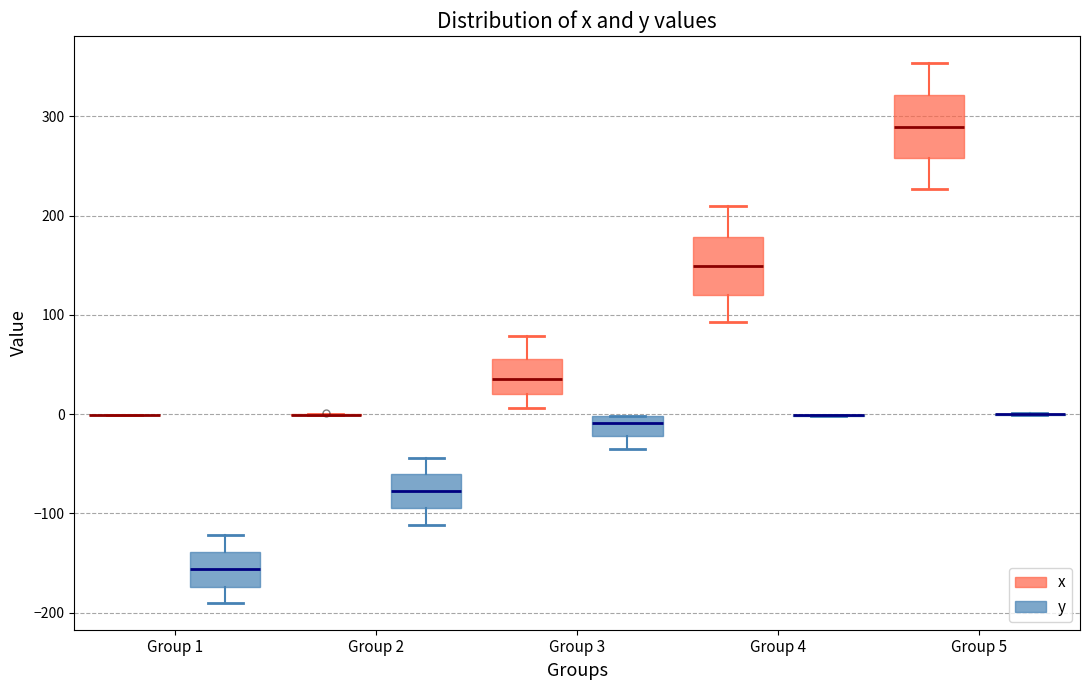

Reading left to right, read every box against the y-axis: the position of its median line, the range the box covers, and the ends of its whiskers. The values are not printed on the chart, so give them approximately, as read against the axis.

Group 1 (x): box collapsed to a line at 0, whiskers 0 to 0
Group 1 (y): median -160, box -170 to -140, whiskers -190 to -120
Group 2 (x): box collapsed to a line at 0, whiskers 0 to 0
Group 2 (y): median -80, box -100 to -60, whiskers -110 to -40
Group 3 (x): median 40, box 20 to 60, whiskers 10 to 80
Group 3 (y): median -10, box -20 to 0, whiskers -30 to 0
Group 4 (x): median 150, box 120 to 180, whiskers 90 to 210
Group 4 (y): box collapsed to a line at 0, whiskers 0 to 0
Group 5 (x): median 290, box 260 to 320, whiskers 230 to 350
Group 5 (y): box collapsed to a line at 0, whiskers 0 to 0